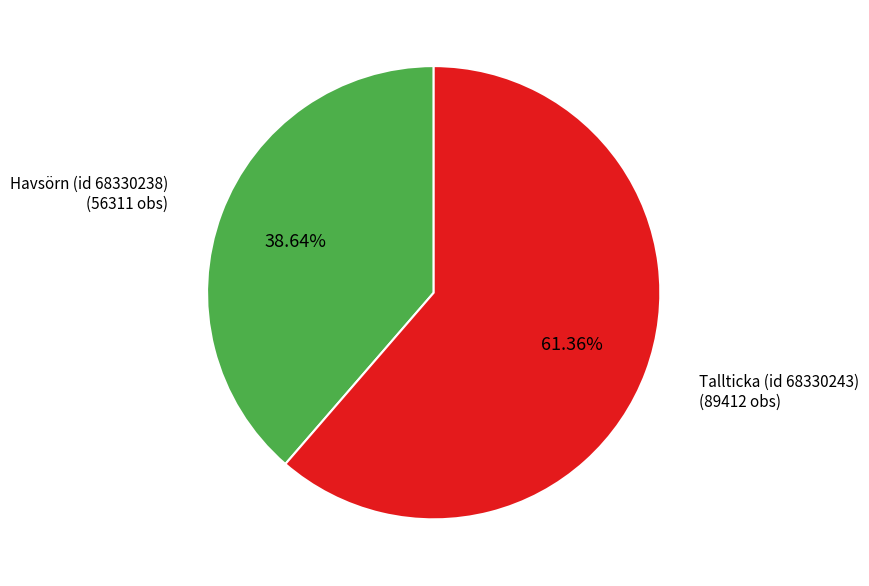

Does any single category account for the majority?

Yes